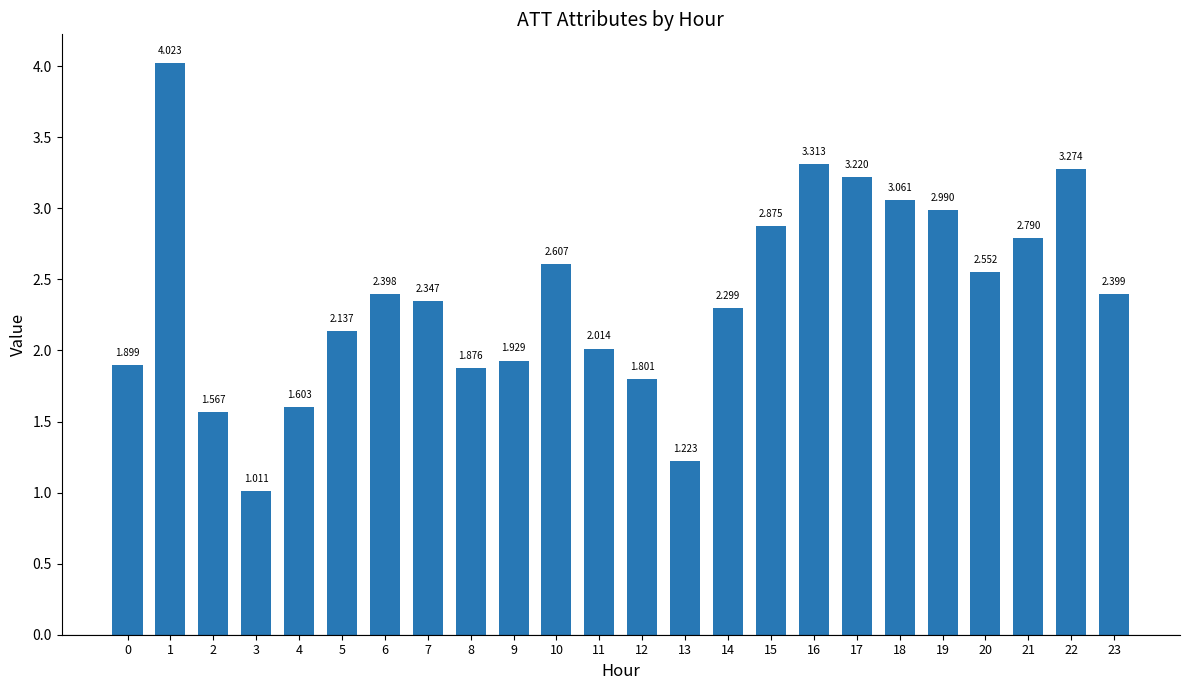

What is the change in value from 20 to 23?

-0.2